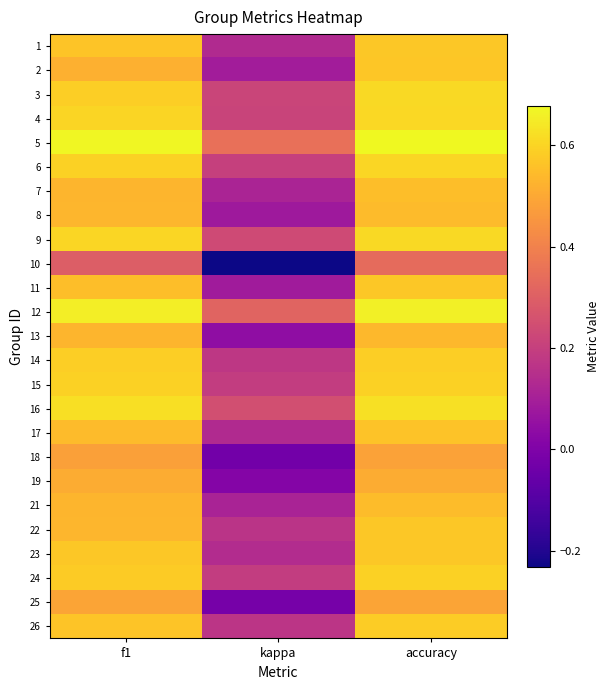

Rank the series at kappa from lowest to highest value.

10, 18, 25, 19, 13, 8, 11, 2, 21, 7, 1, 17, 23, 22, 26, 14, 24, 15, 6, 4, 3, 9, 16, 12, 5